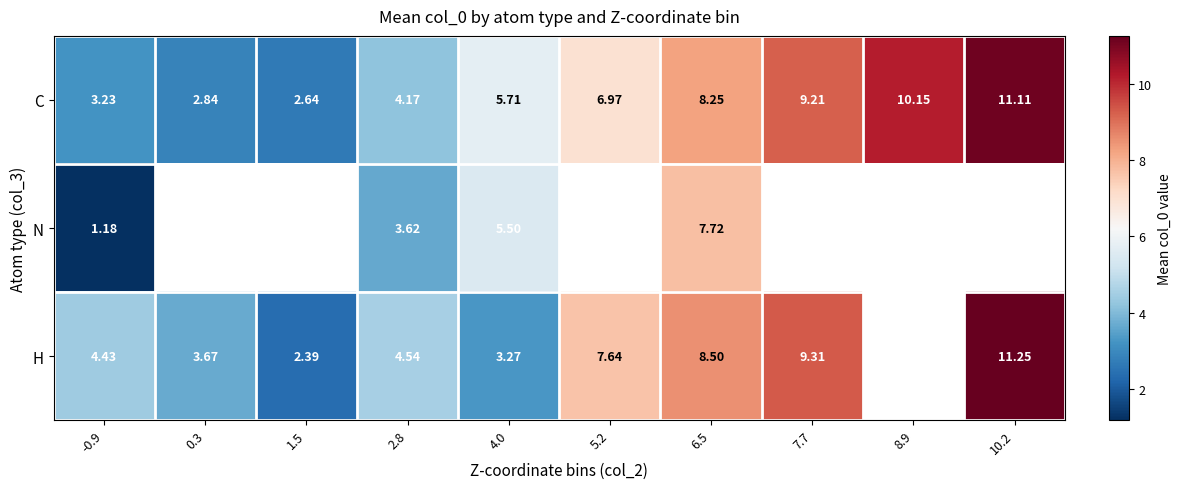

Is the value of H at 5.2 greater than the value of C at 10.2?

No